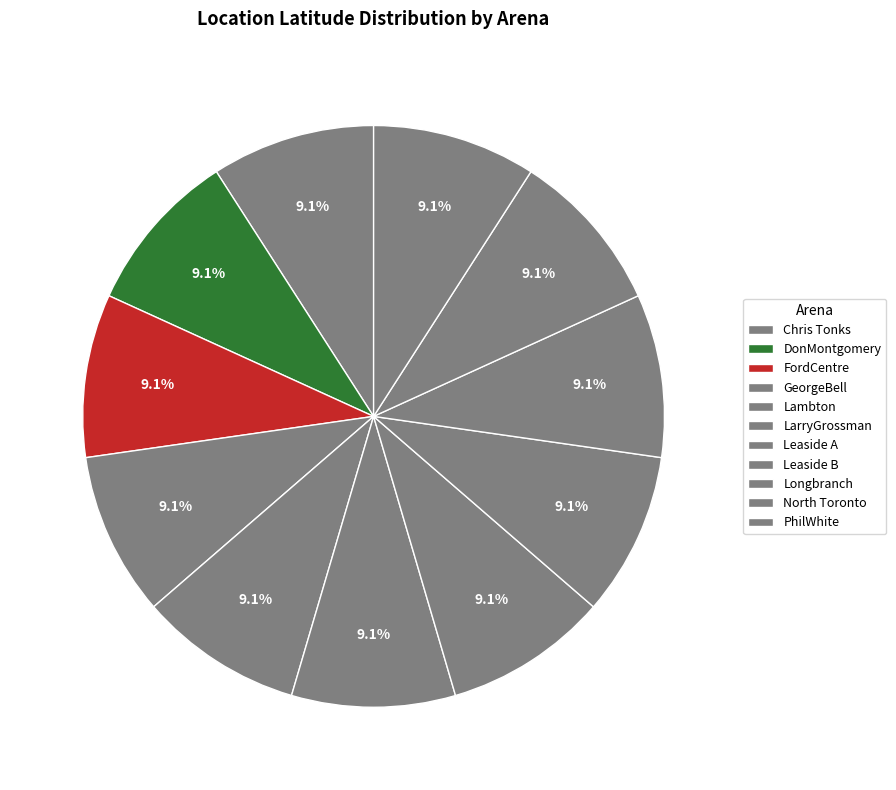

To the nearest percent, what percentage of the pie is DonMontgomery?

9%